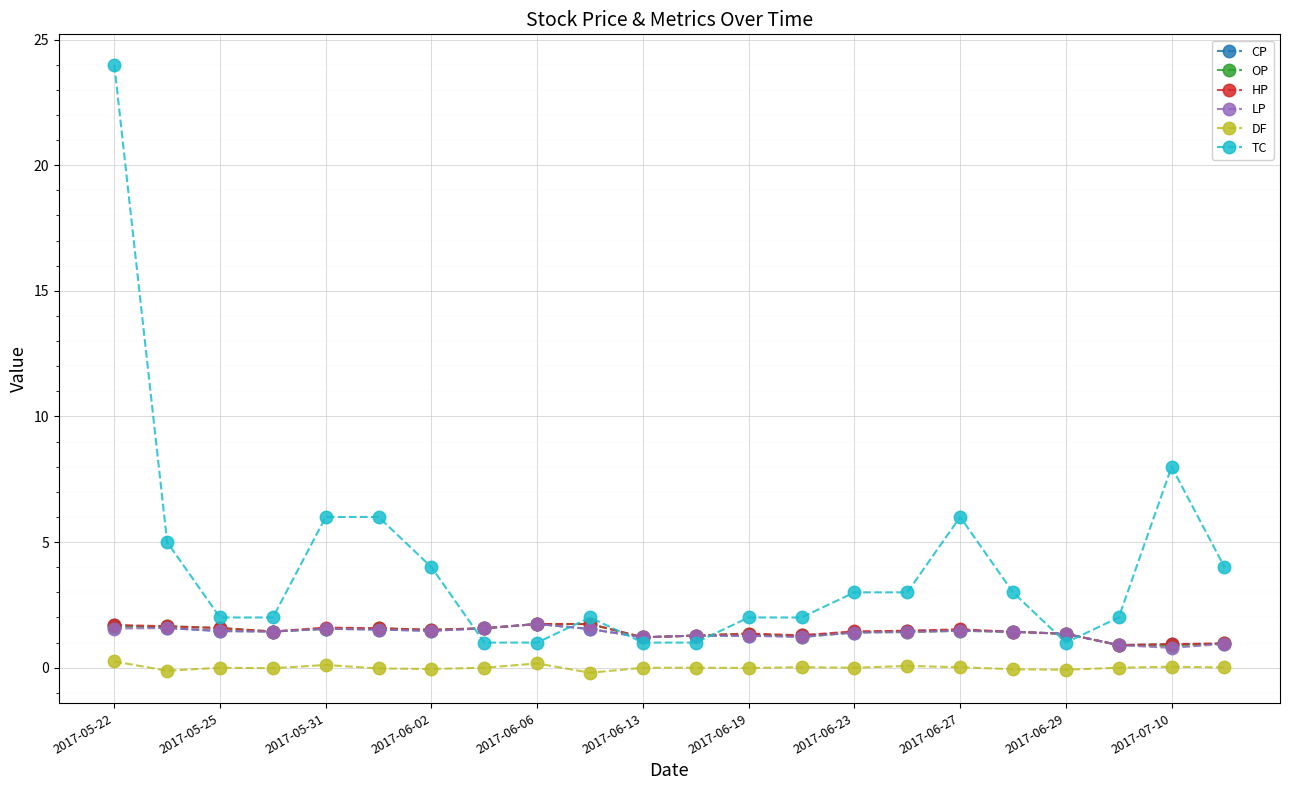

What is the lowest value of the LP series?

0.8